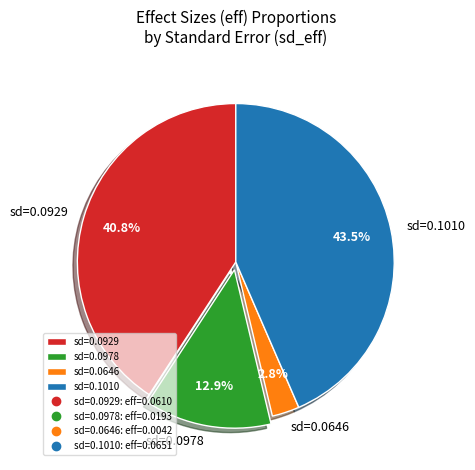

Rank the categories by value from lowest to highest.

sd=0.0646, sd=0.0978, sd=0.0929, sd=0.1010